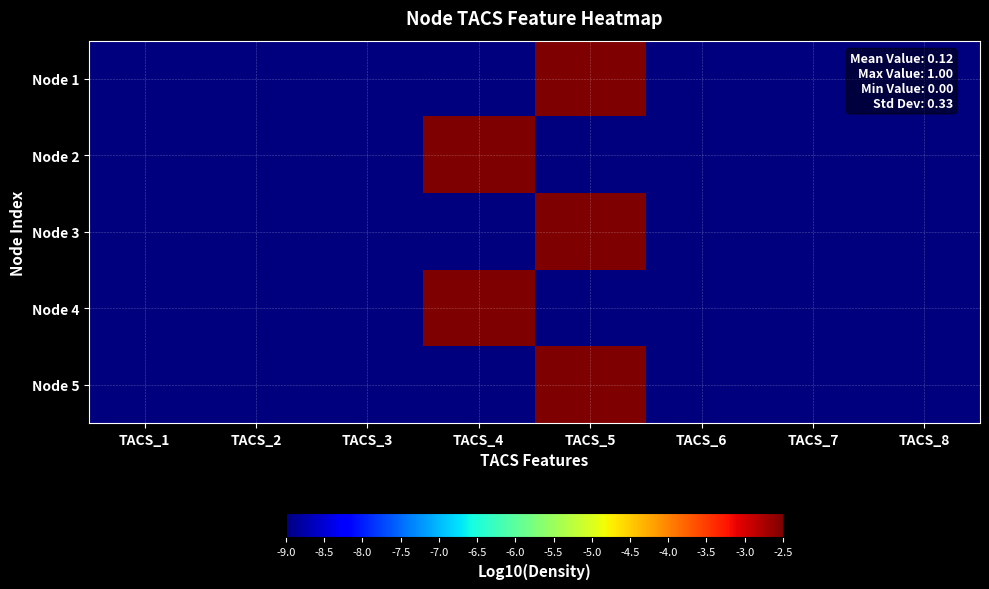

What is the total value across all series at TACS_2?

-45.0